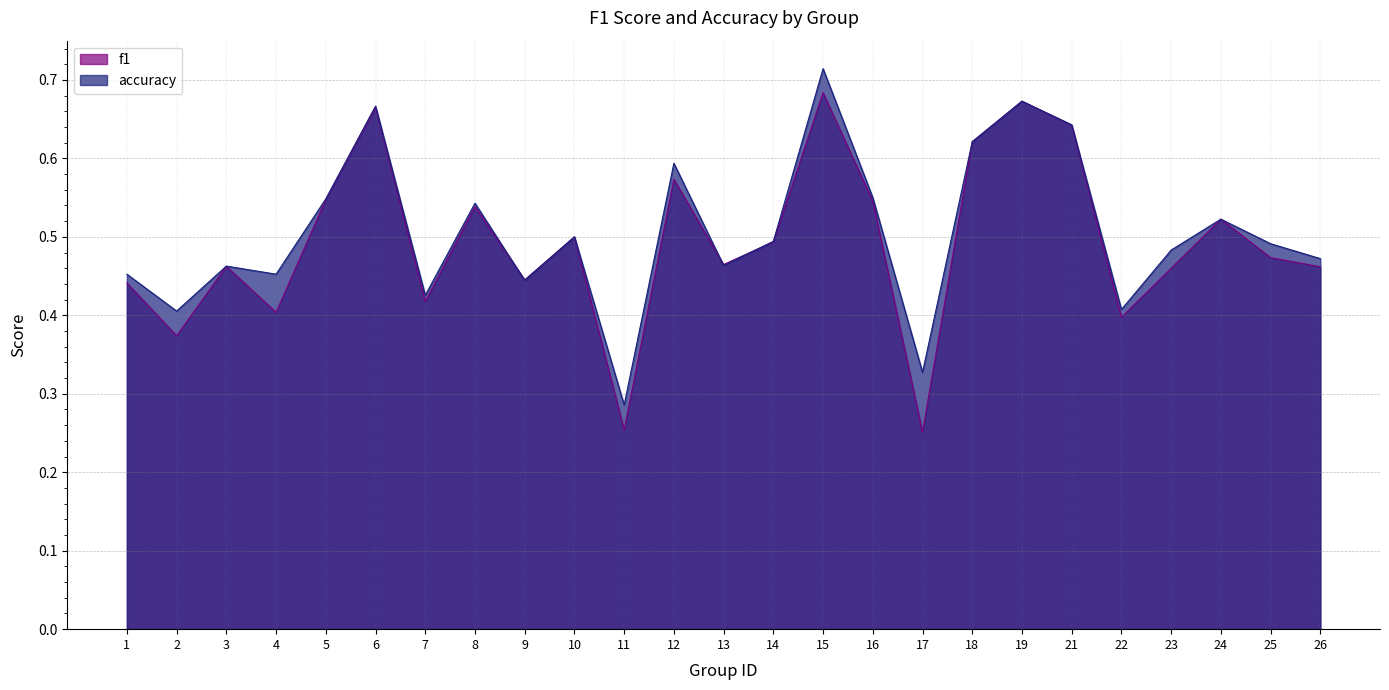

What is the total value across all series at 1?

0.9